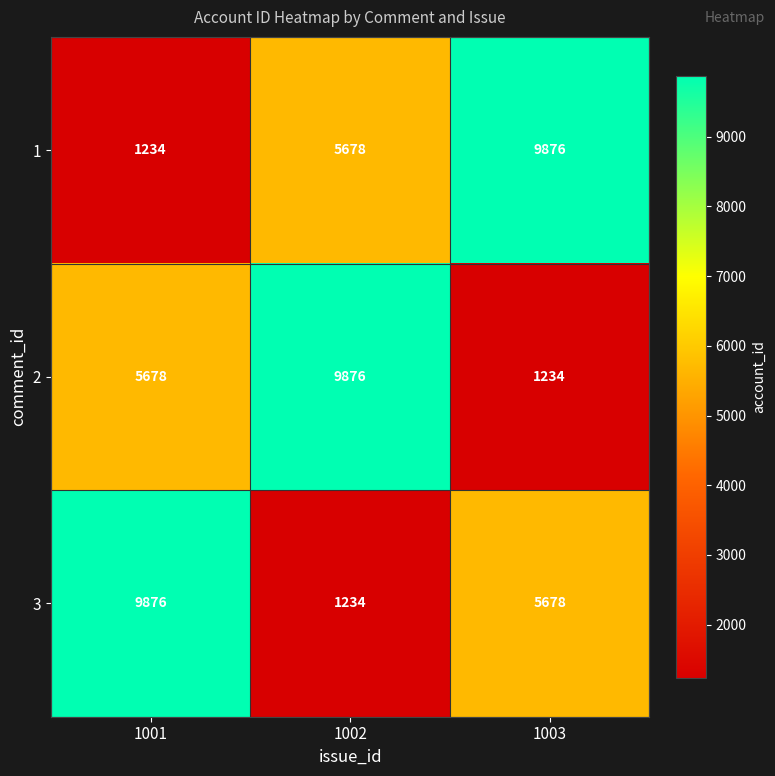

Is it true that 1 equals 5678 at 1002?

True